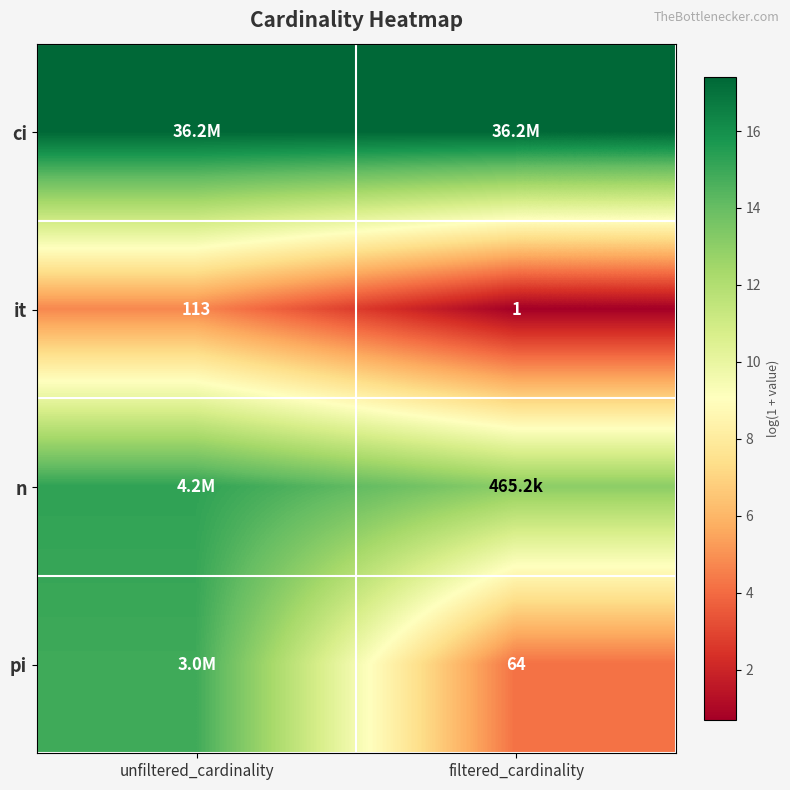

Which category has the lowest value in the it series?

filtered_cardinality